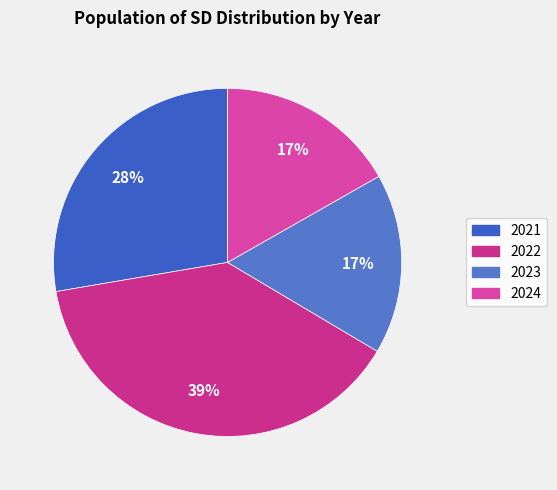

How many slices are in this pie chart?

4